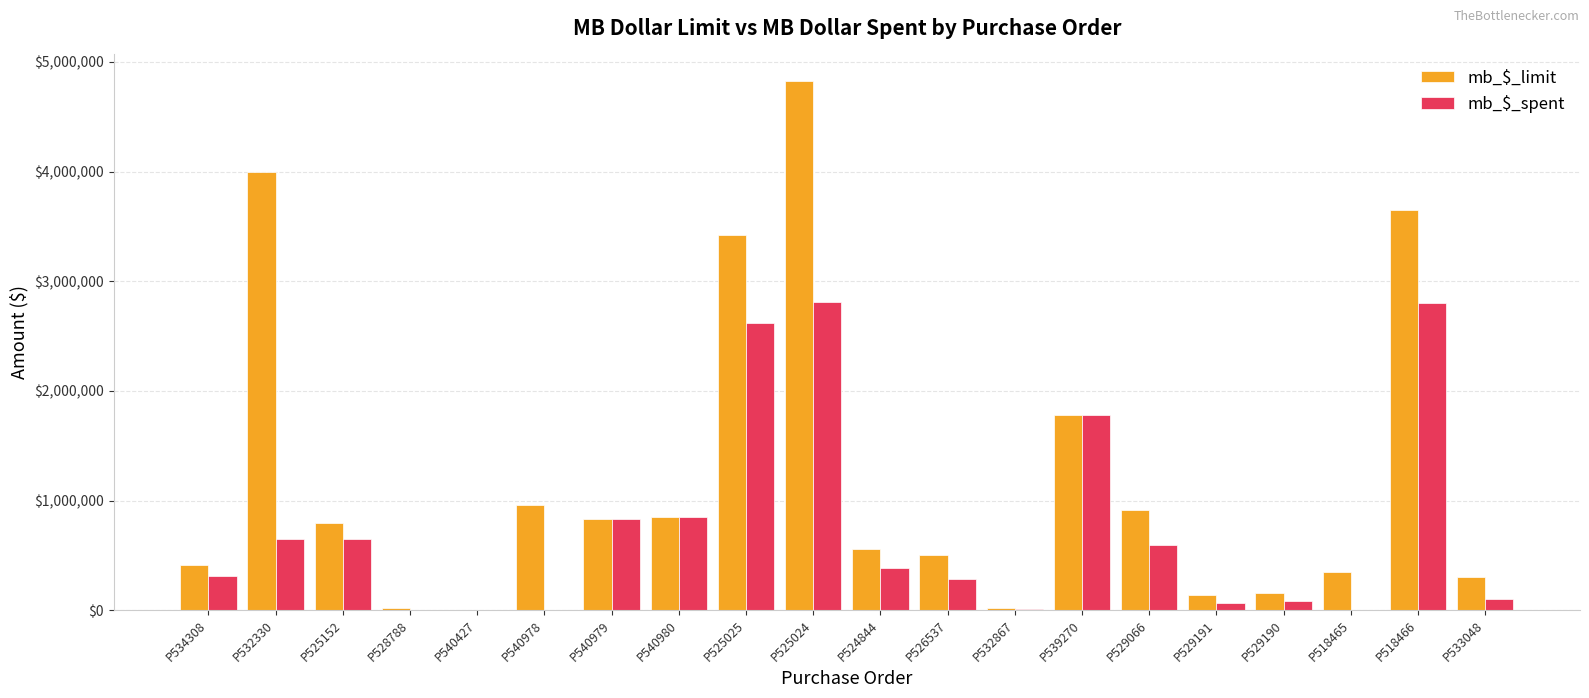

Which series has the largest total across all categories?

mb_$_limit